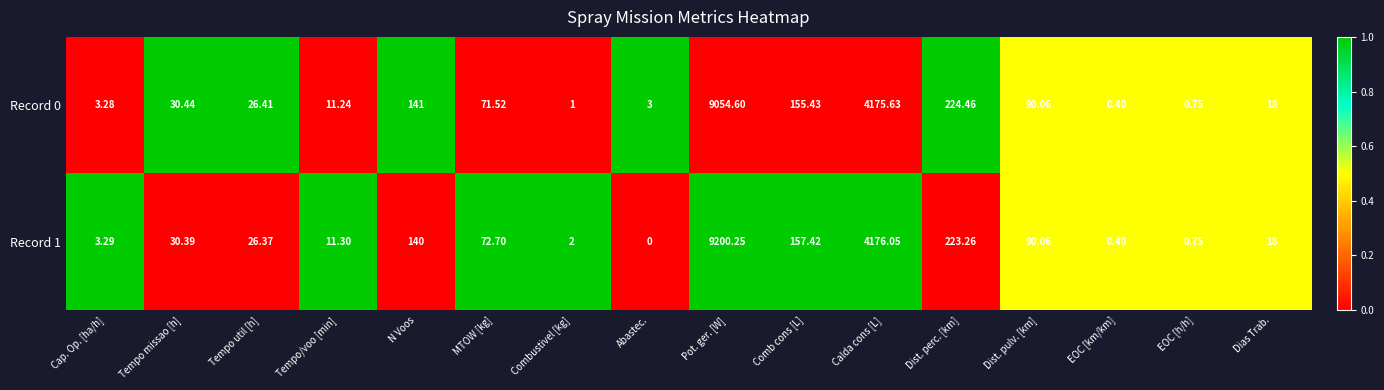

At which label is Record 0 closest to 4527?

Calda cons [L]